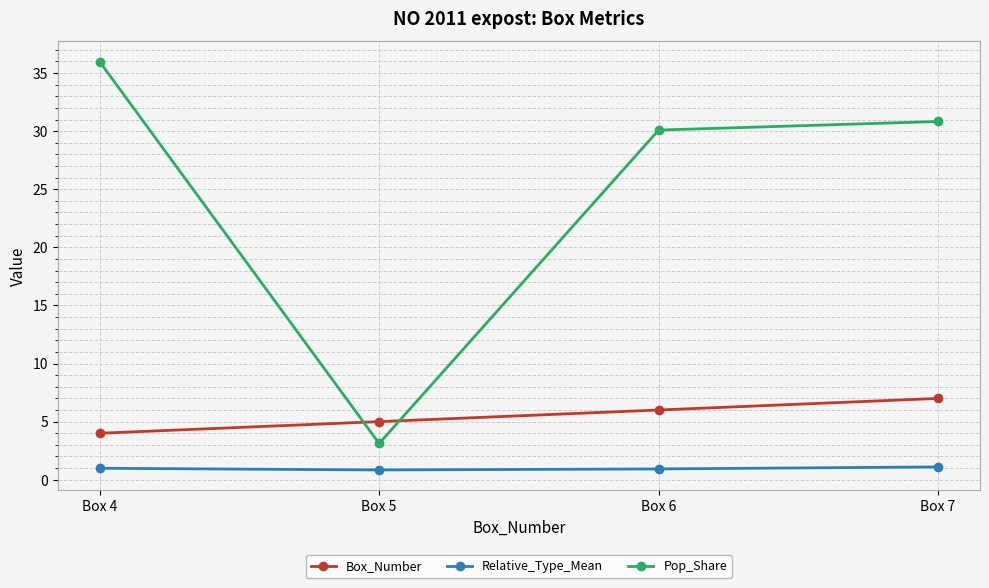

Which category has the highest value in the Pop_Share series?

Box 4